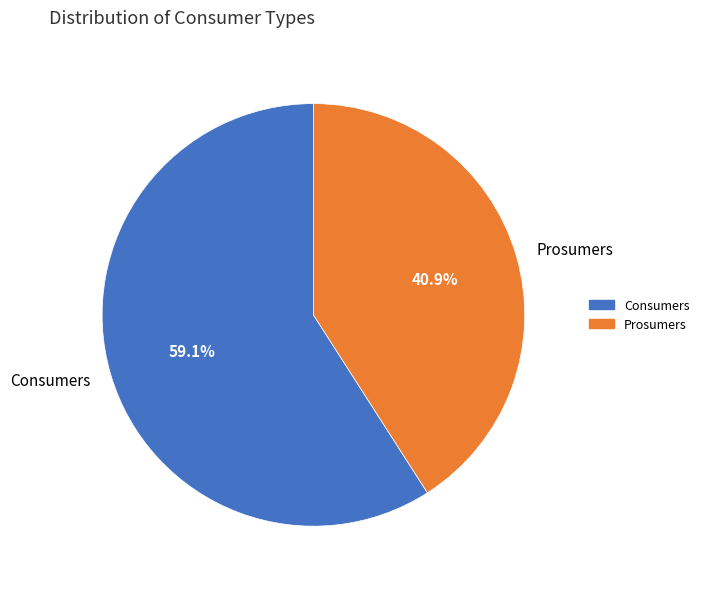

The Prosumers slice represents 31% of the pie. True or false?

False